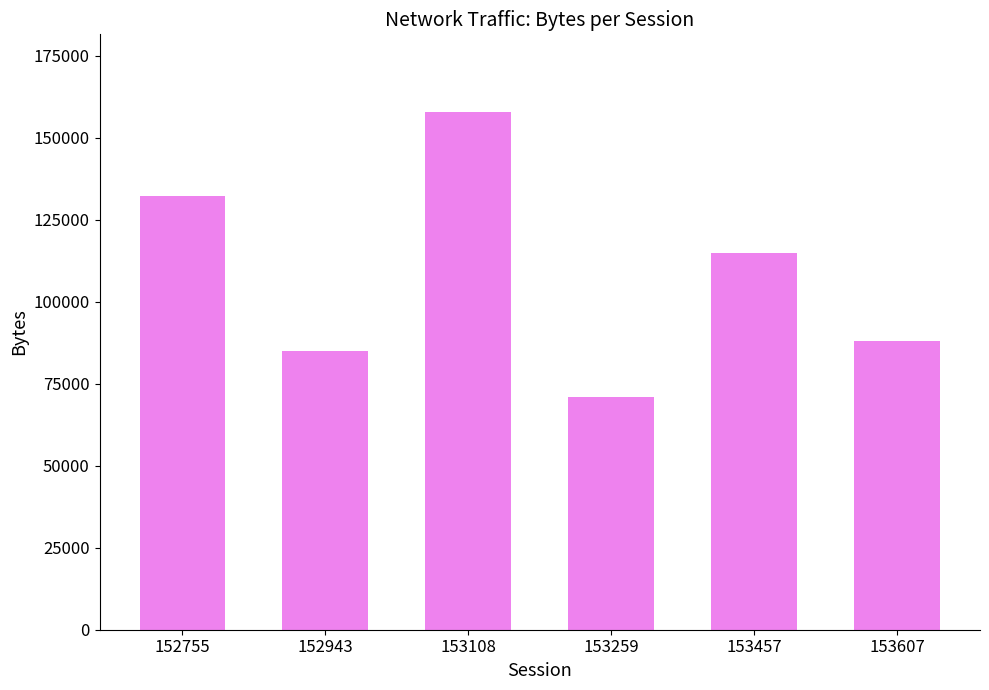

Where does the data first go above 114702?

152755